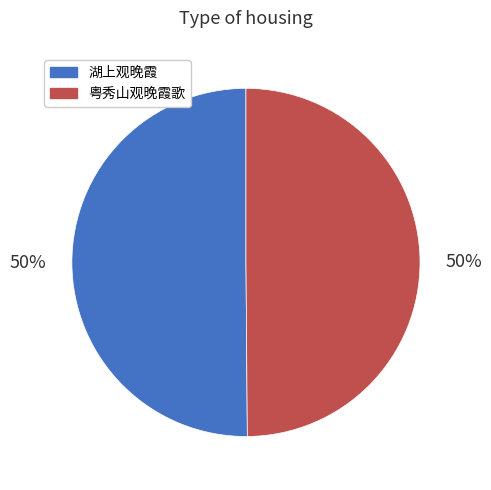

Approximately how many times larger is the value at 粤秀山观晚霞歌 compared to 湖上观晚霞?

1.0